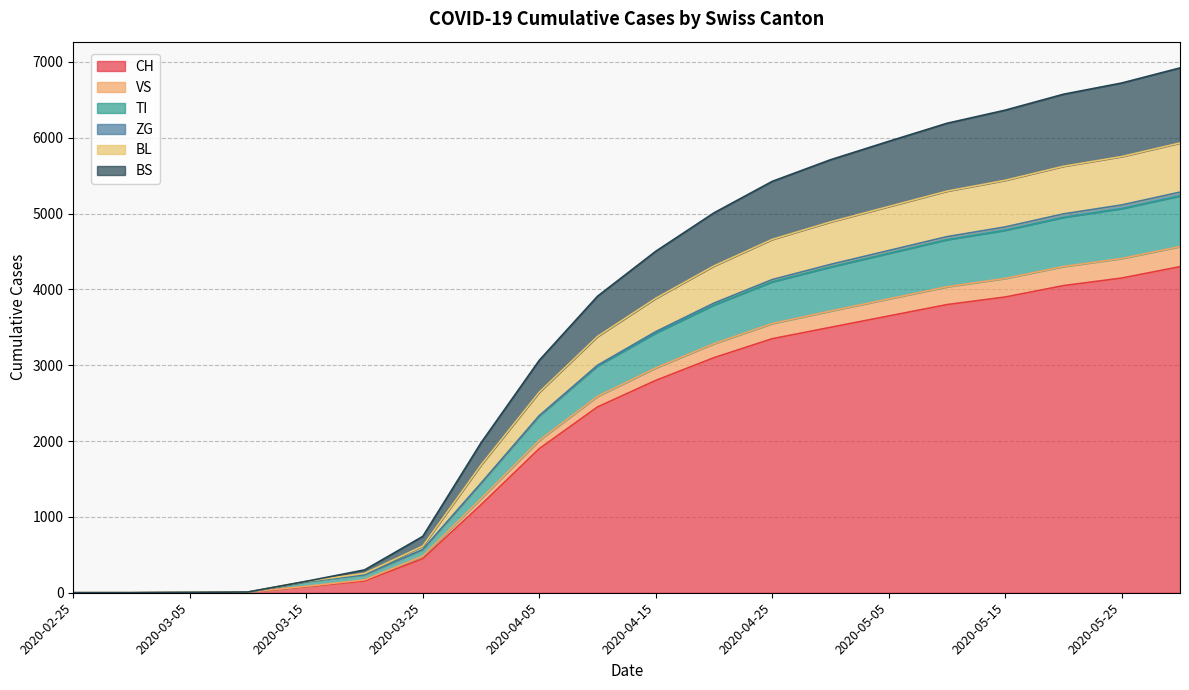

What is the value of the BL point at the 15th from the left?

5093